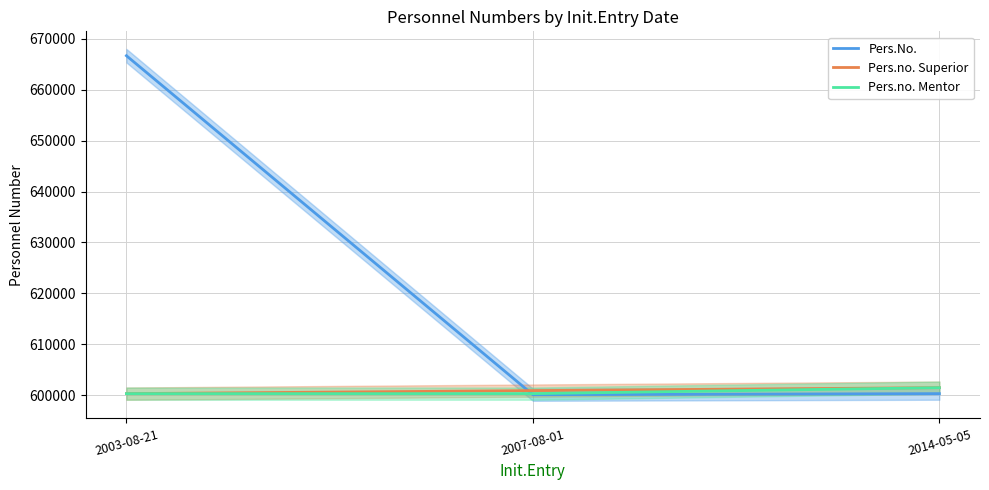

Which category has the lowest value in the Pers.no. Superior series?

2003-08-21